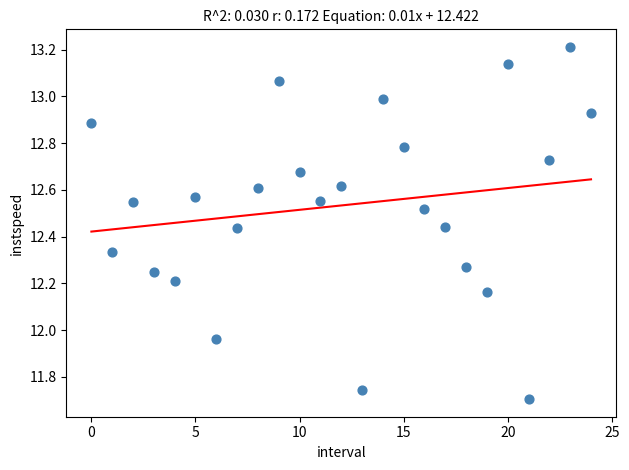

What is the range of Y values (max minus min)?

1.5